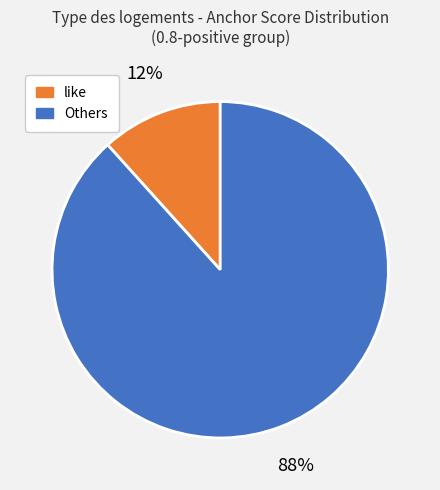

Is there a majority slice in this chart?

Yes